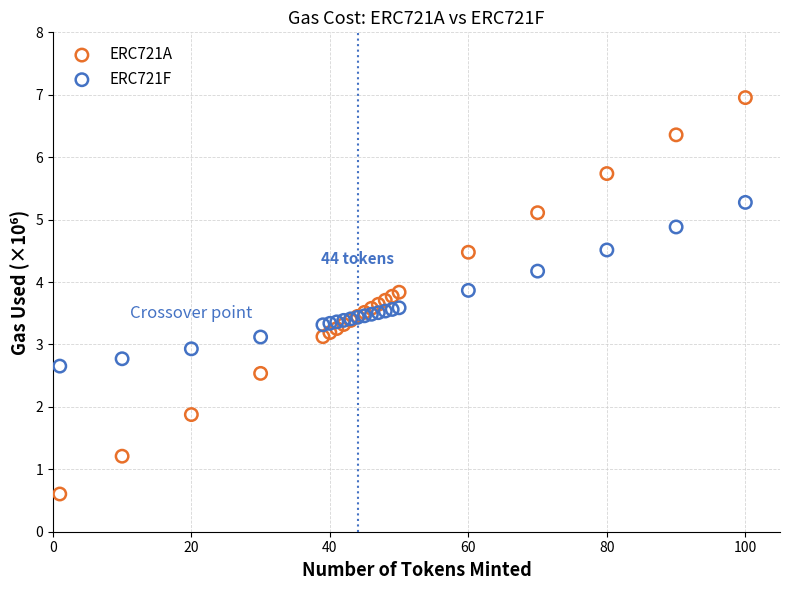

Which series contains the lowest Y value?

ERC721A